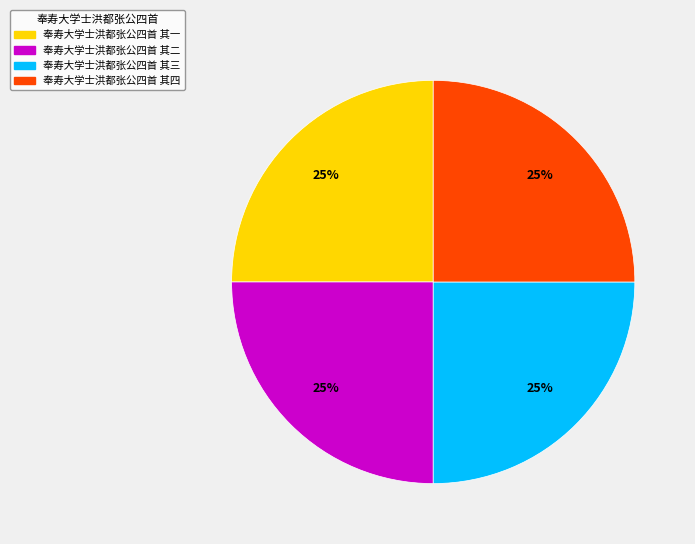

How many segments does this pie chart have?

4